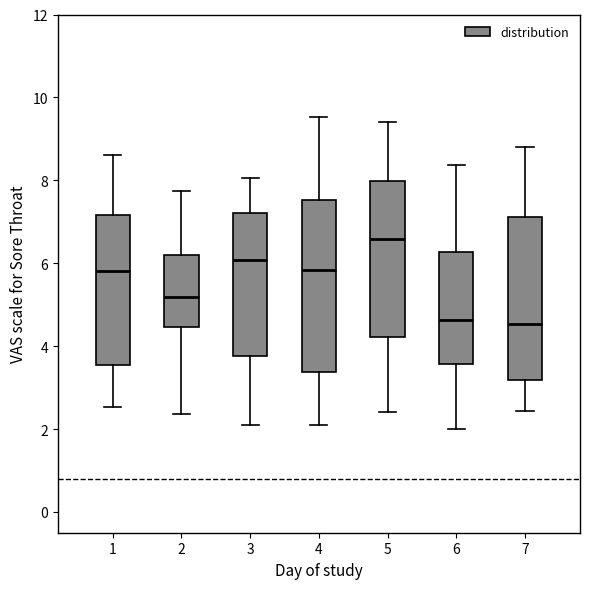

Reading left to right, transcribe this box plot: for each box, give where its median line is, the range the box spans, and where its two whiskers end, as read against the y-axis. The values are not printed on the chart, so give them approximately, as read against the axis.

1: median 5.8, box 3.6 to 7.2, whiskers 2.6 to 8.6
2: median 5.2, box 4.4 to 6.2, whiskers 2.4 to 7.8
3: median 6.0, box 3.8 to 7.2, whiskers 2.2 to 8.0
4: median 5.8, box 3.4 to 7.6, whiskers 2.2 to 9.6
5: median 6.6, box 4.2 to 8.0, whiskers 2.4 to 9.4
6: median 4.6, box 3.6 to 6.2, whiskers 2.0 to 8.4
7: median 4.6, box 3.2 to 7.2, whiskers 2.4 to 8.8